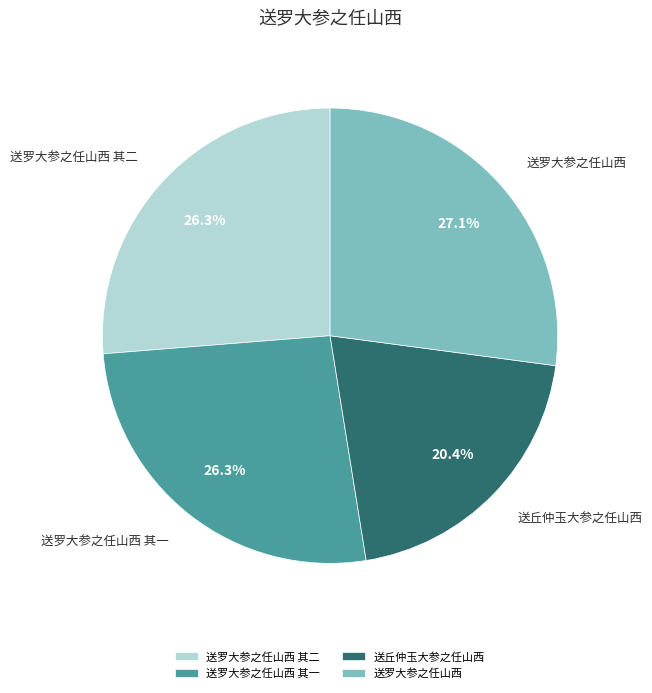

Is there a majority slice in this chart?

No